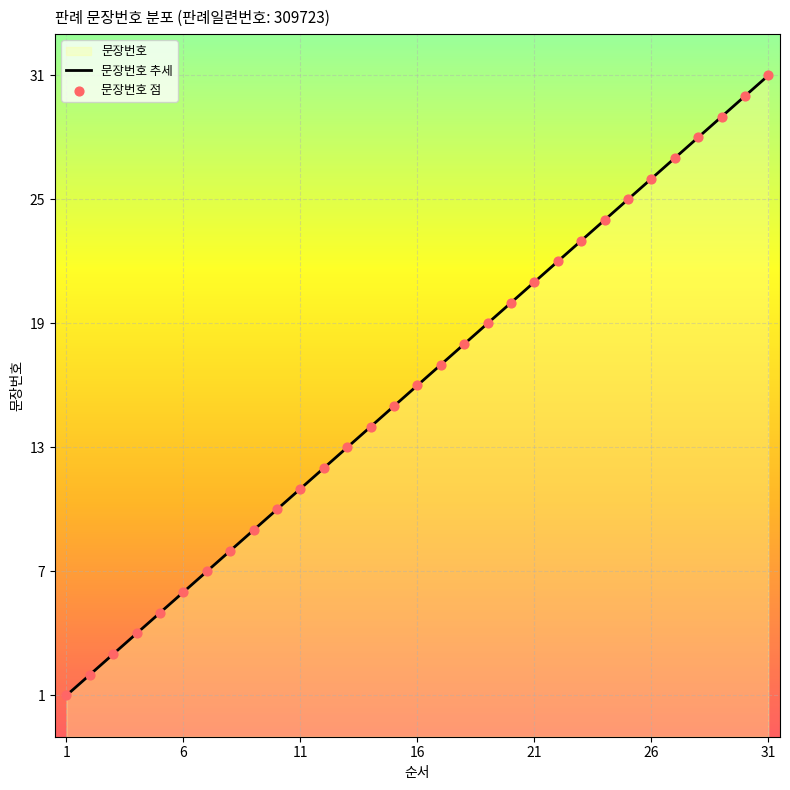

Which has a higher value, 14 or 29?

29